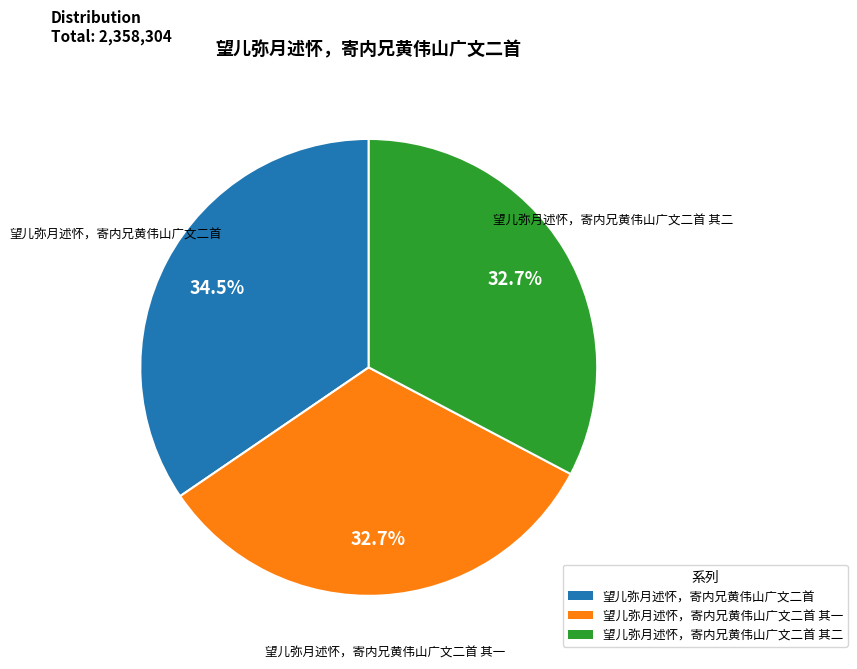

To the nearest percent, what percentage of the pie is 望儿弥月述怀，寄内兄黄伟山广文二首 其二?

33%